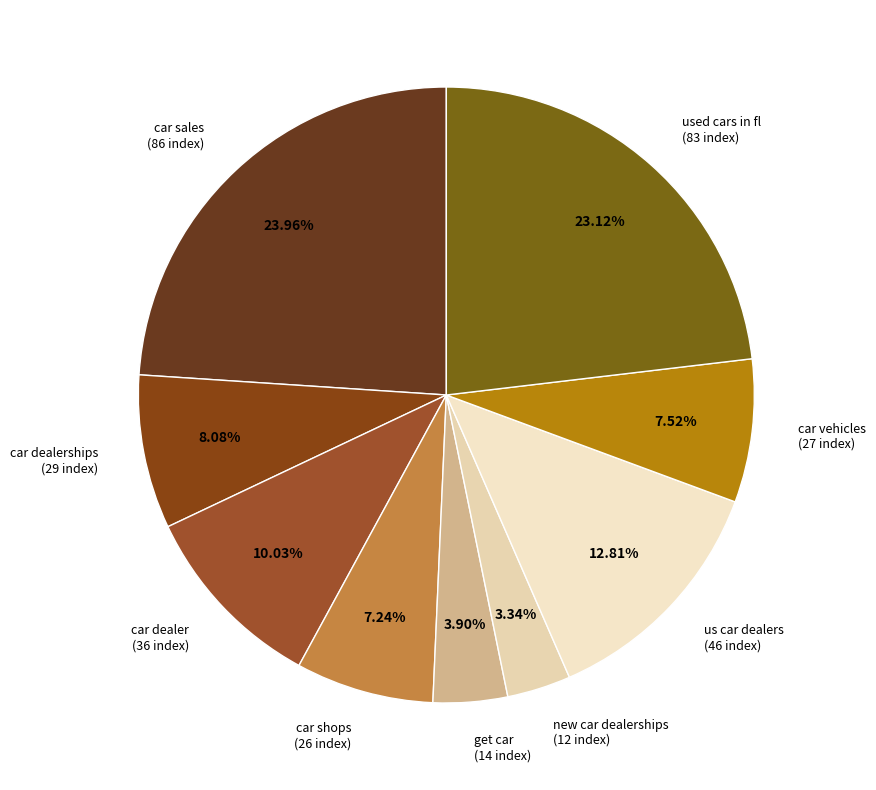

What is the ratio of the value at get car (14 index) to the value at car dealerships (29 index)?

0.5